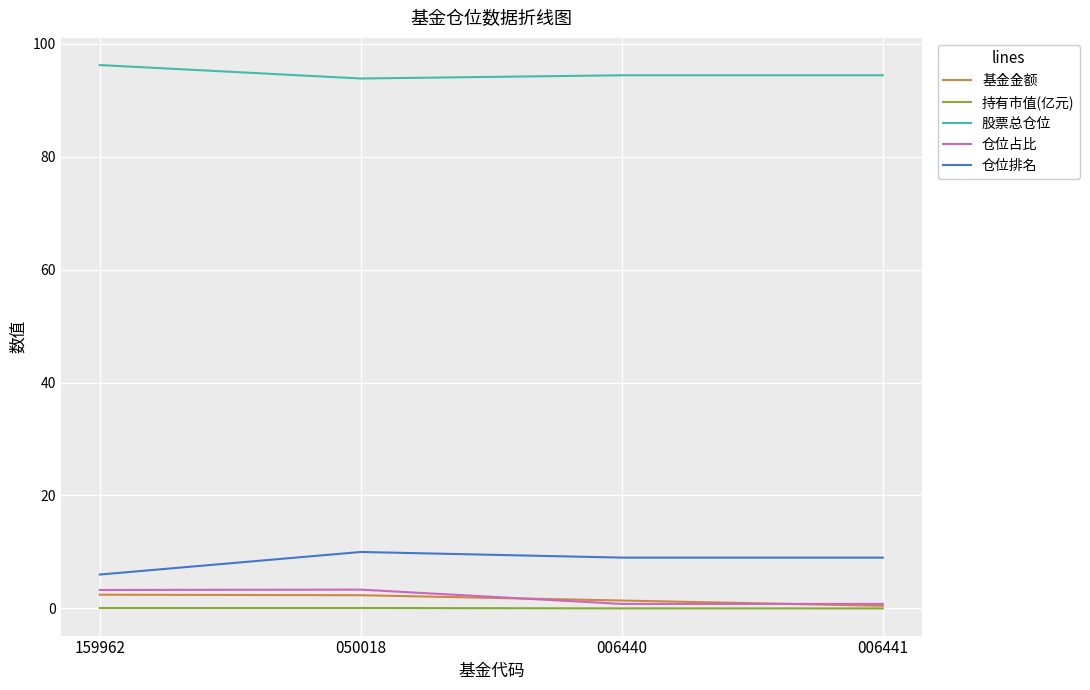

What is the greatest value displayed?

96.2